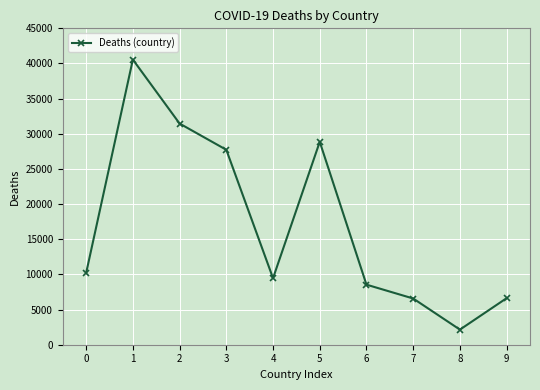

How many lines are shown in the chart?

1